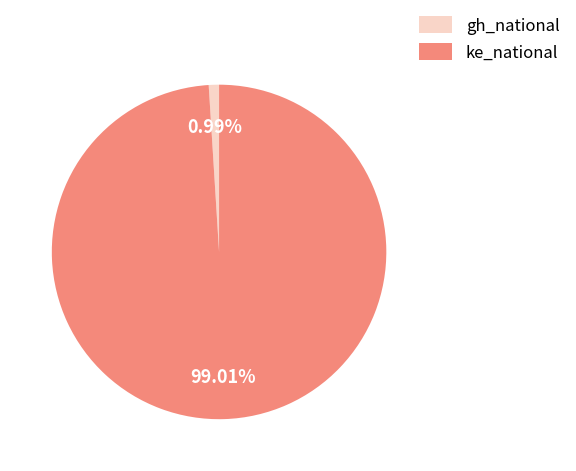

To the nearest percent, what is the combined percentage of gh_national and ke_national?

100%